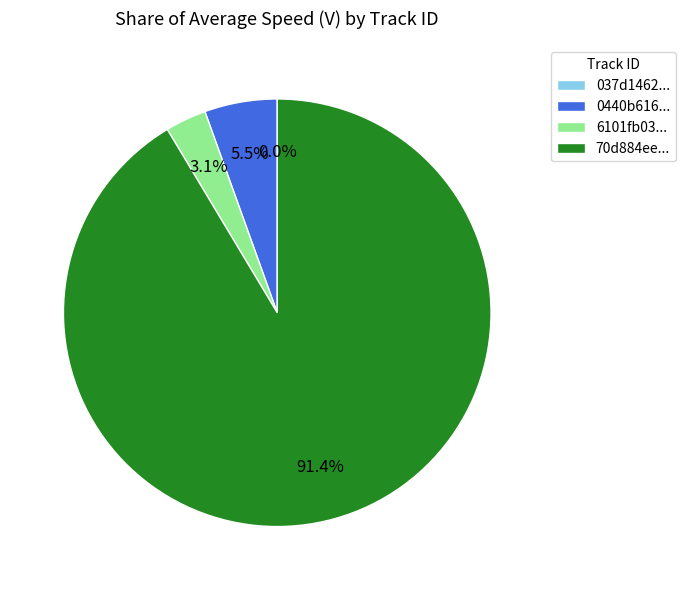

Does any single category account for the majority?

Yes